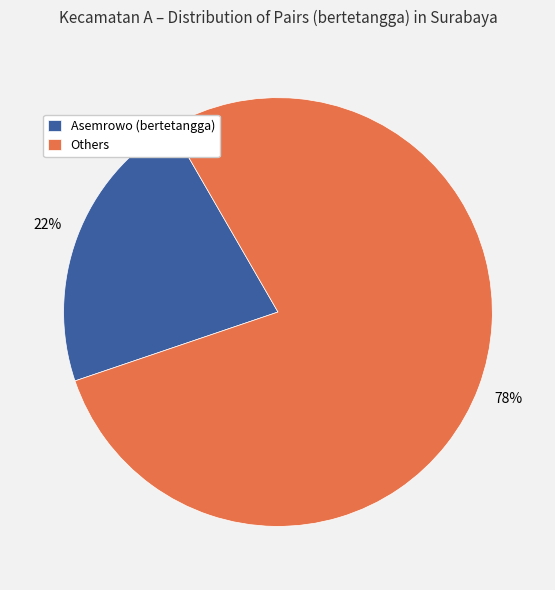

Rank the categories by value from highest to lowest.

Others, Asemrowo (bertetangga)